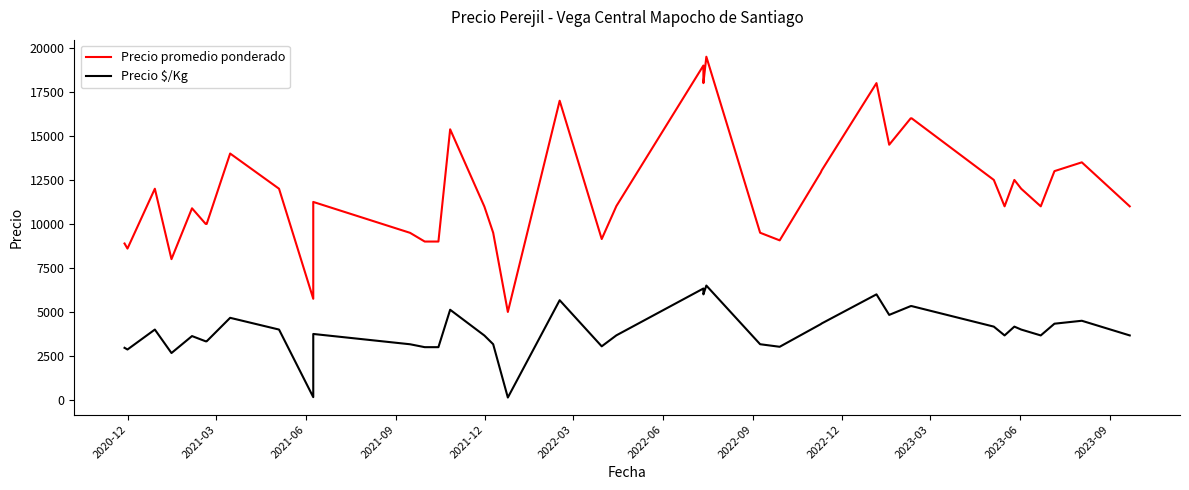

What is the average value of the Precio $/Kg series?

3909